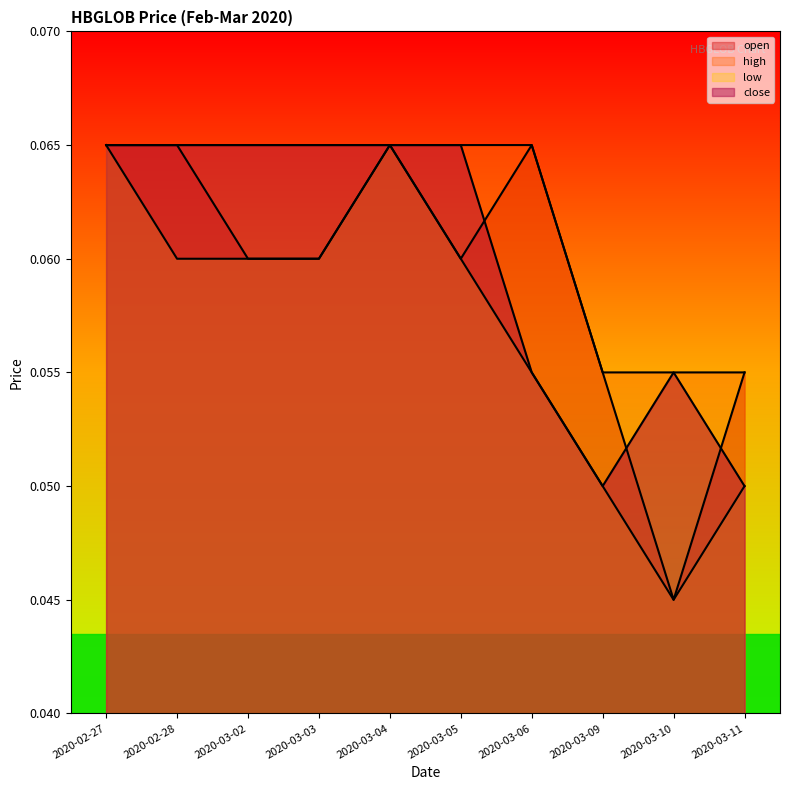

Reading right to left, extract all data points from this chart.

open: 0.1	0.0	0.1	0.1	0.1	0.1	0.1	0.1	0.1	0.1
high: 0.1	0.1	0.1	0.1	0.1	0.1	0.1	0.1	0.1	0.1
low: 0.1	0.0	0.1	0.1	0.1	0.1	0.1	0.1	0.1	0.1
close: 0.1	0.1	0.1	0.1	0.1	0.1	0.1	0.1	0.1	0.1